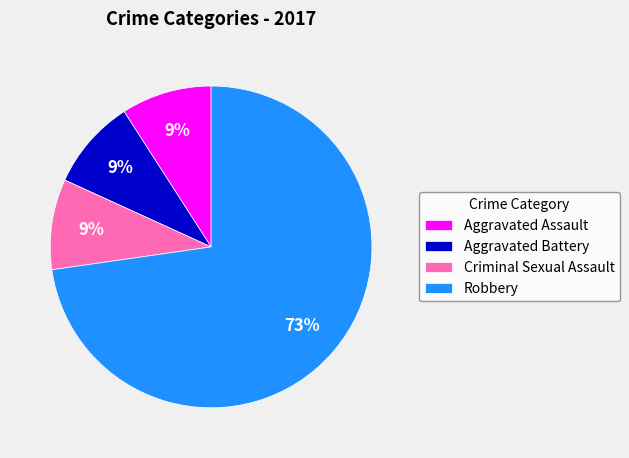

To the nearest percent, what is the difference between the Robbery and Criminal Sexual Assault slice percentages?

64%